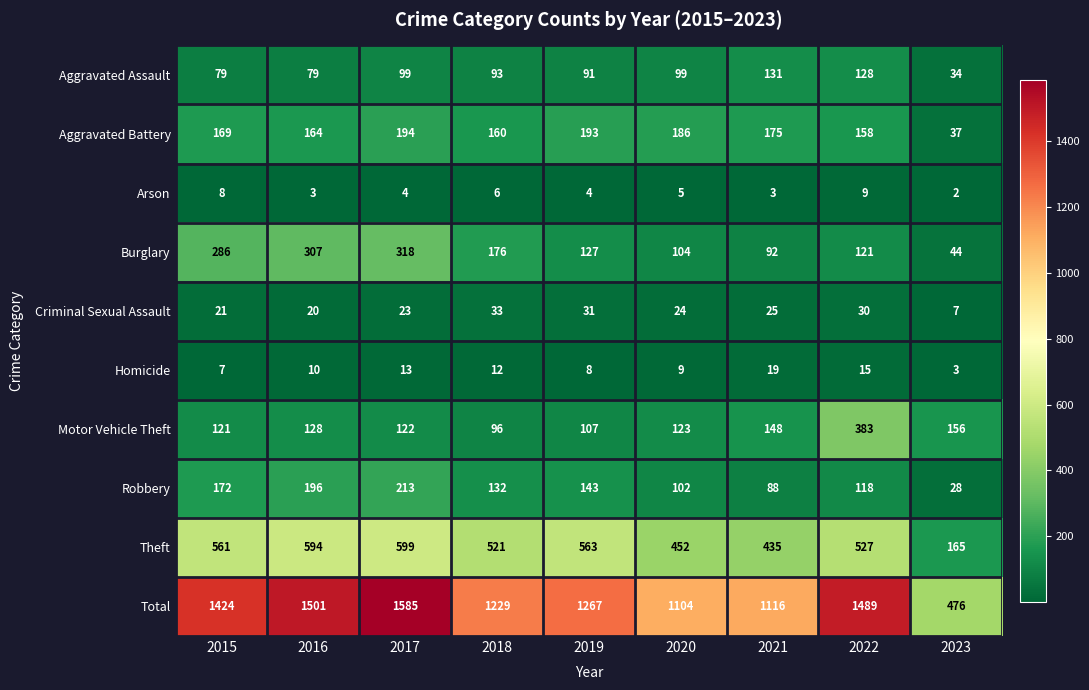

Rank the series by their maximum value, from highest to lowest.

Total, Theft, Motor Vehicle Theft, Burglary, Robbery, Aggravated Battery, Aggravated Assault, Criminal Sexual Assault, Homicide, Arson